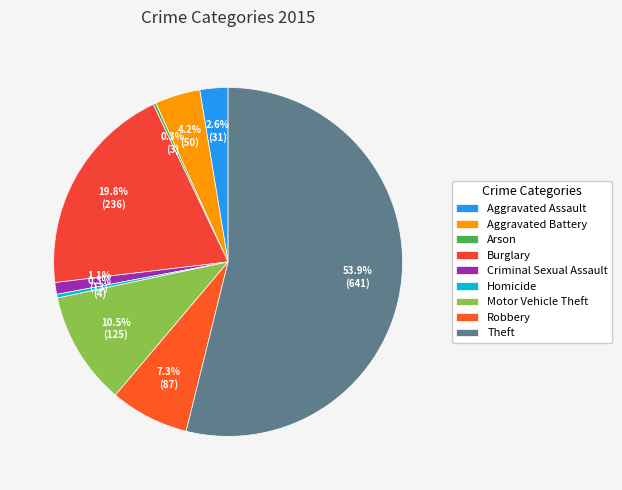

Which category has the smallest portion of the pie?

Arson